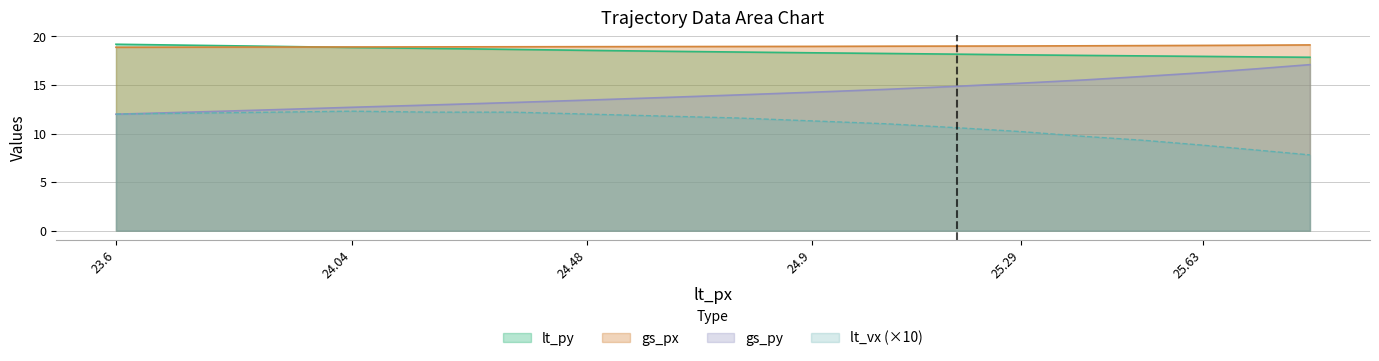

What is the highest value of the gs_px series?

19.1